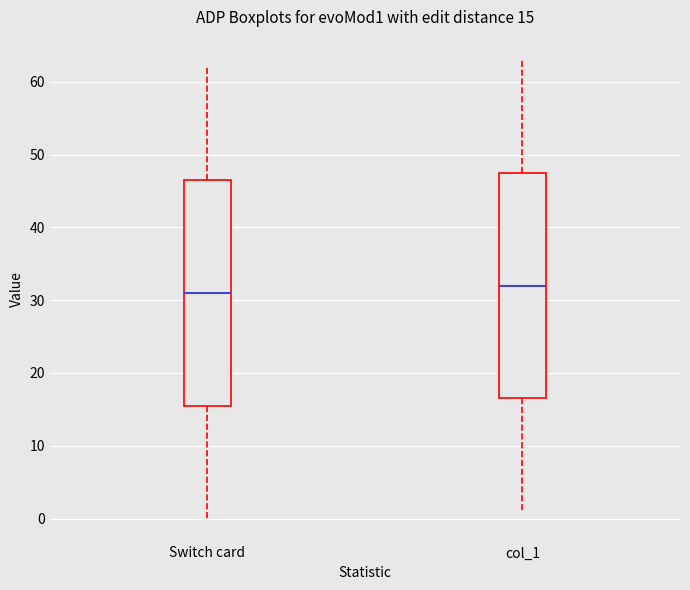

Which box's median line is the highest?

col_1